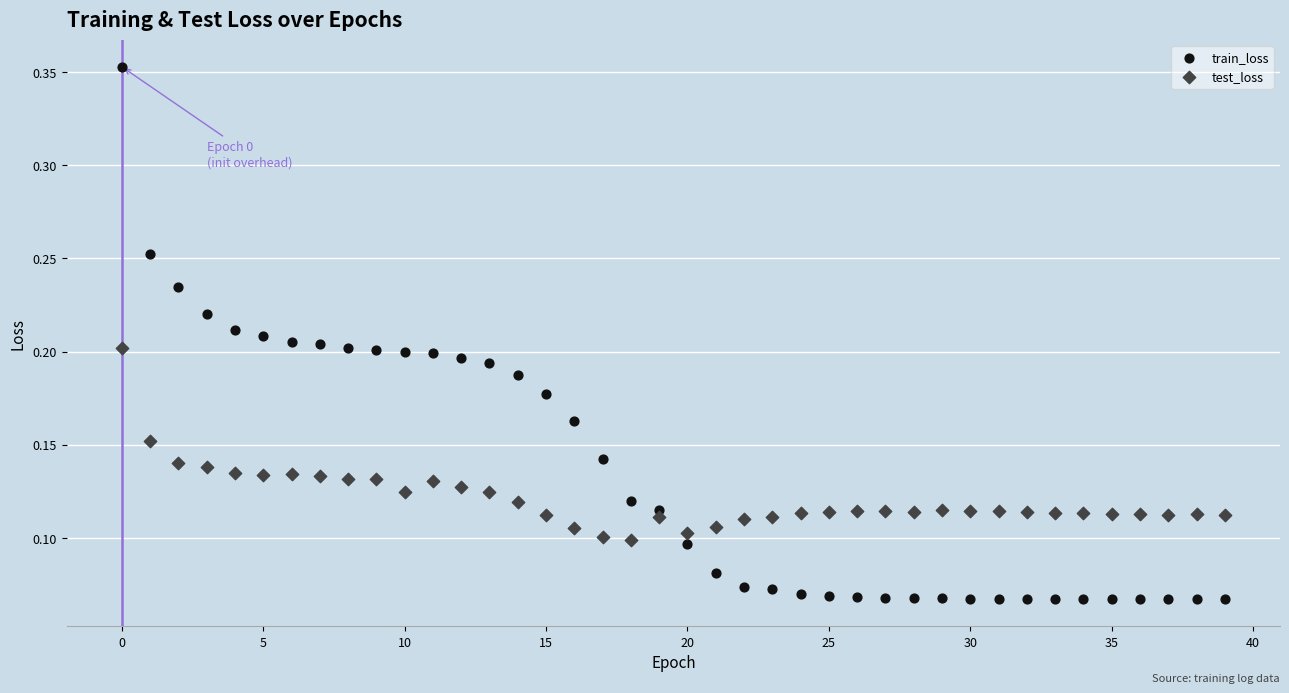

Which series contains the lowest Y value?

train_loss